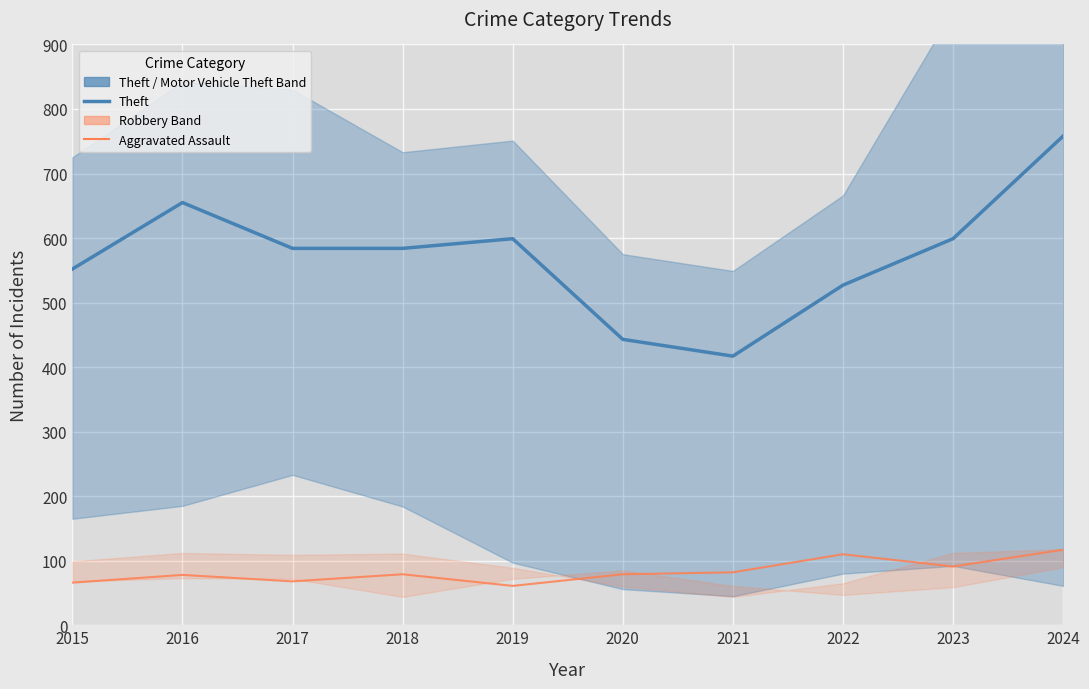

What is the highest value of the Aggravated Assault series?

117